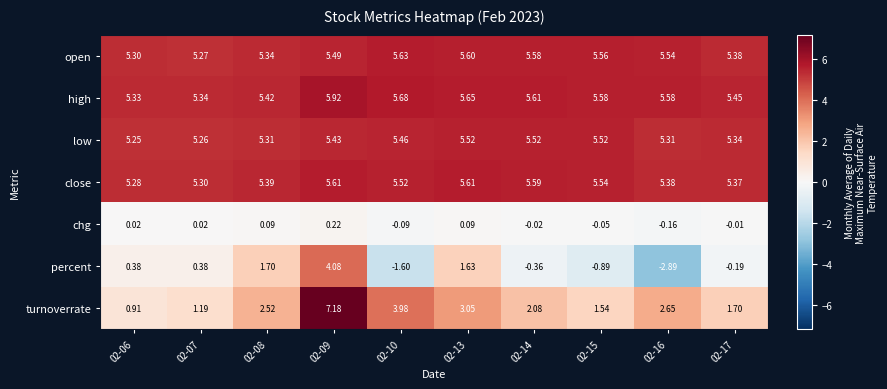

Is the value of high at 02-15 greater than the value of open at 02-07?

Yes